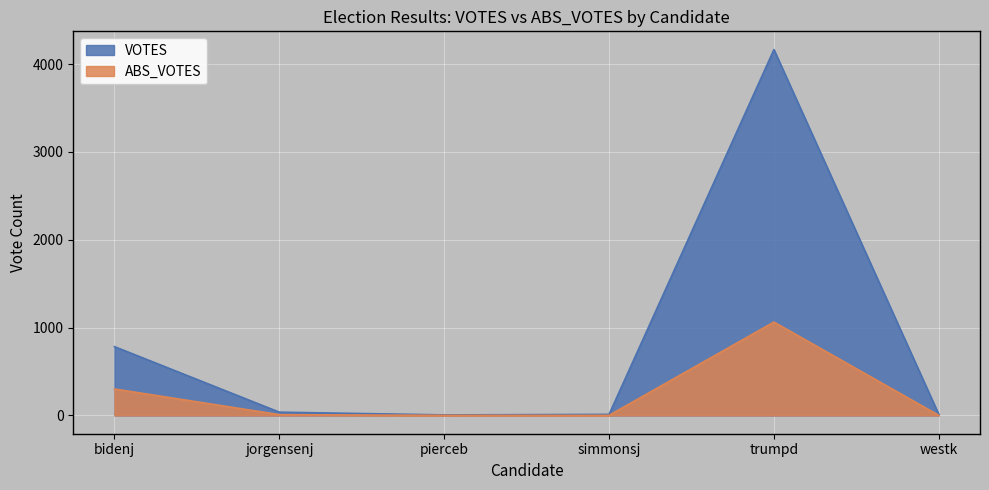

True or false: ABS_VOTES has a value of 1 at westk.

True